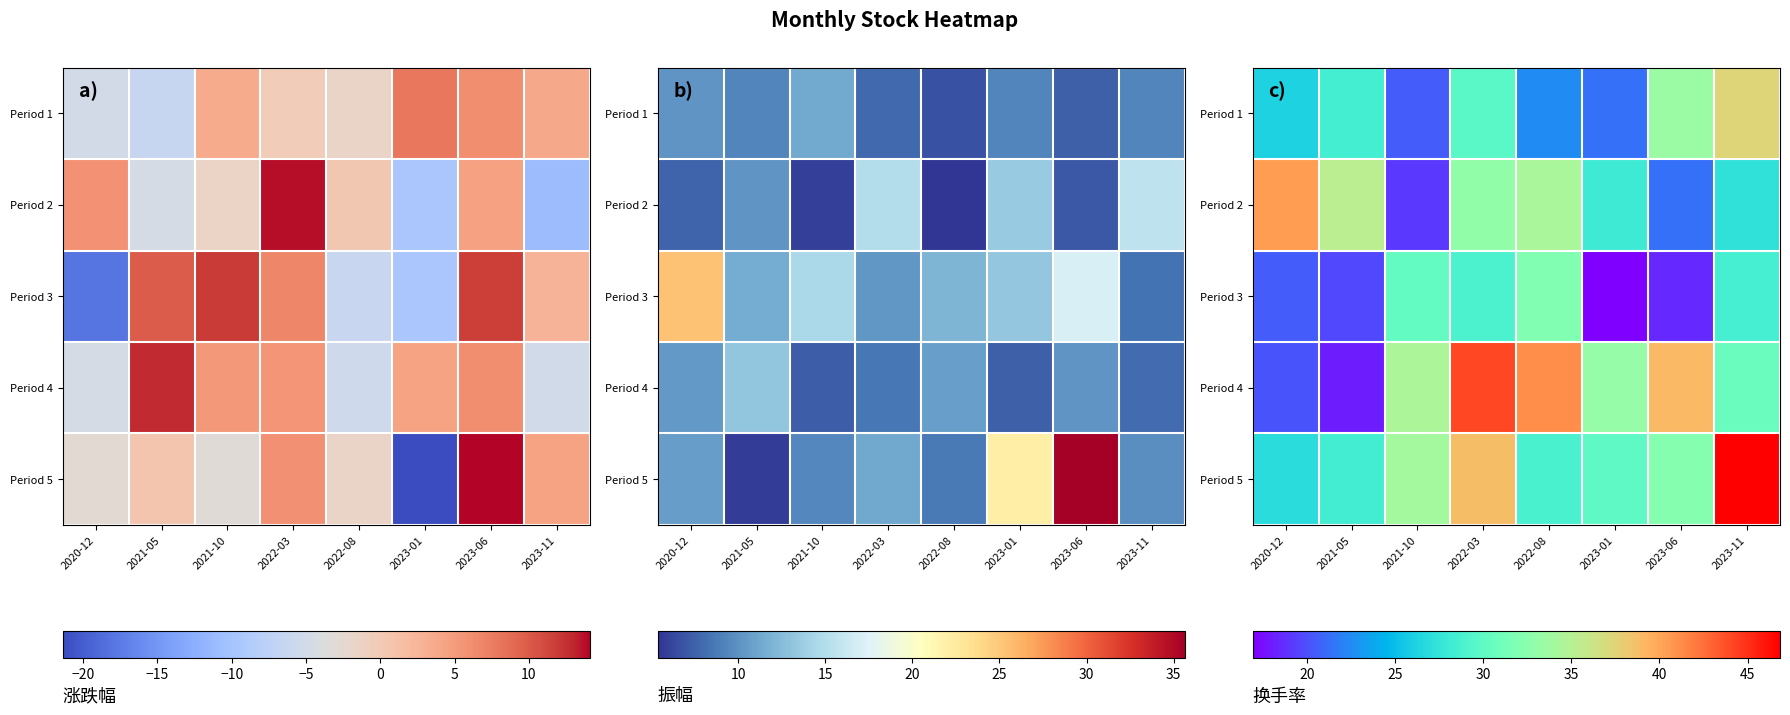

At which category does the chart reach its minimum across all series?

2023-01